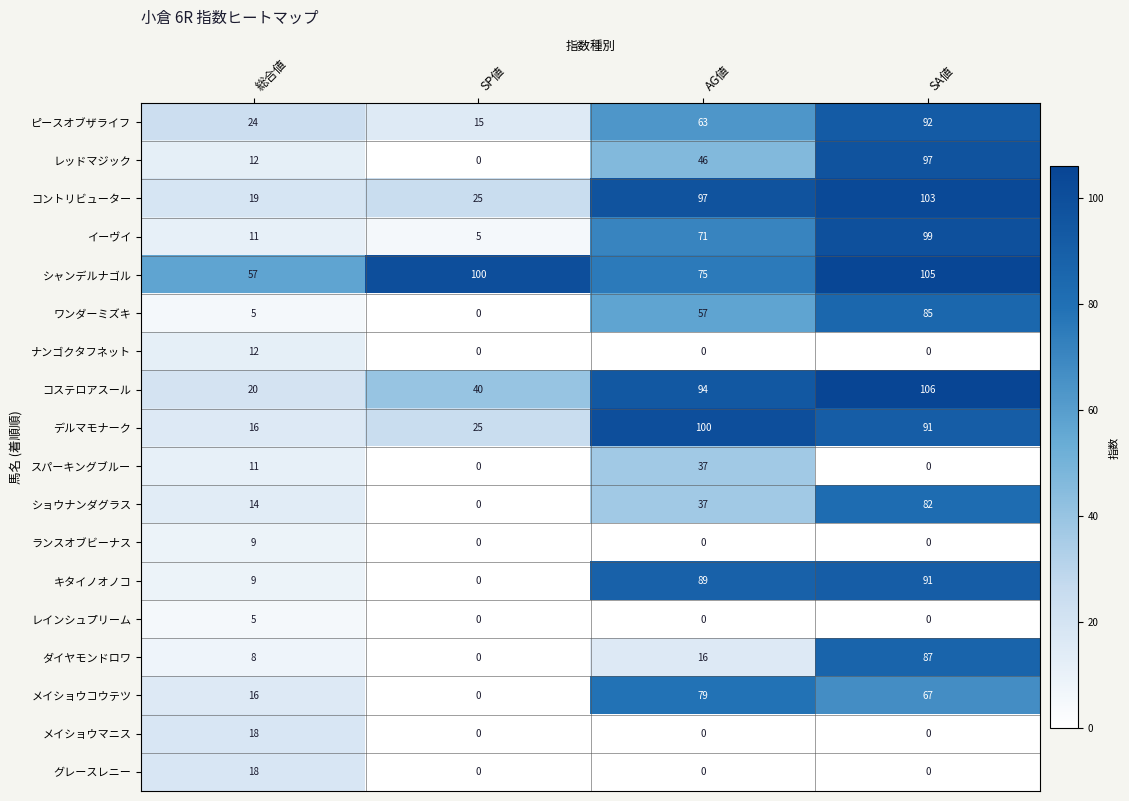

List the labels in order of レッドマジック value, smallest first.

SP値, 総合値, AG値, SA値